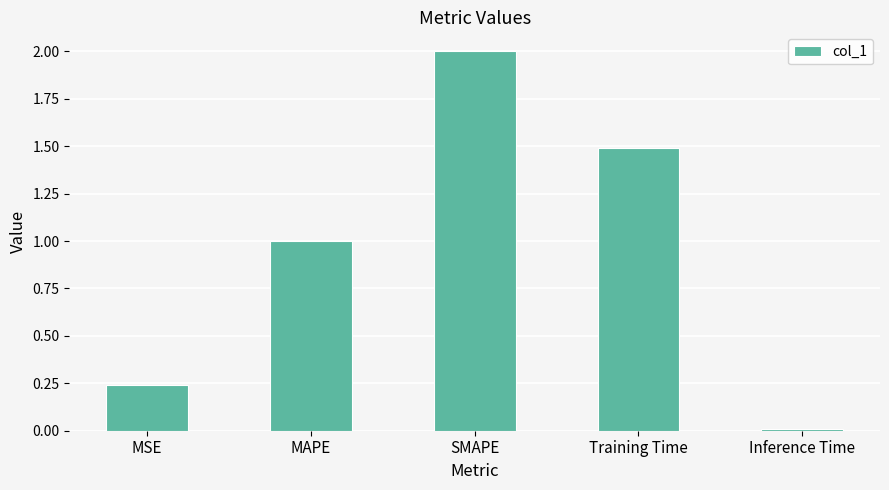

List the labels in order of value, largest first.

SMAPE, Training Time, MAPE, MSE, Inference Time